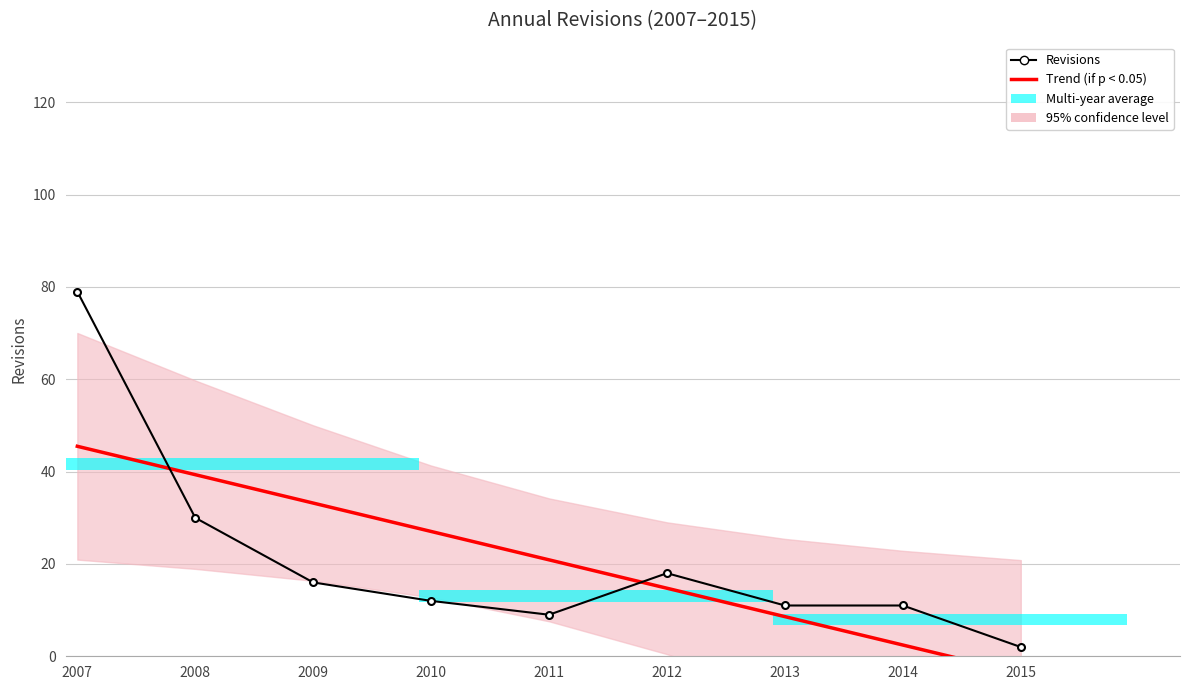

What is the value of the Trend (if p < 0.05) bar at the 3rd from the left?

33.2